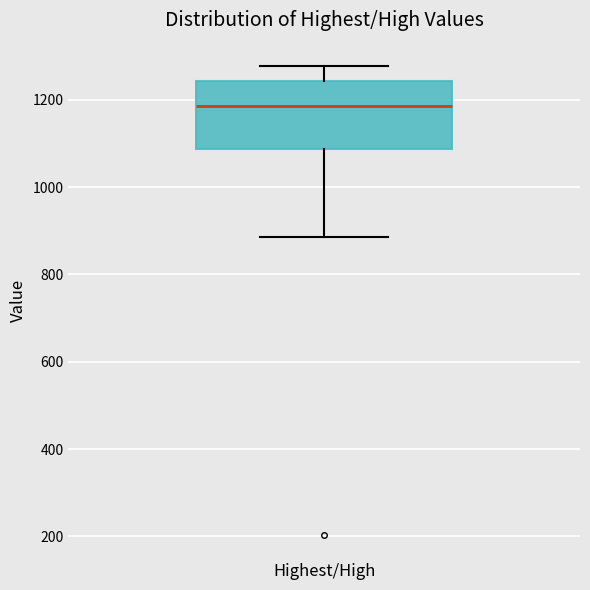

Transcribe this box plot: give where the median line is, the range the box spans, and where the two whiskers end, as read against the y-axis. The values are not printed on the chart, so give them approximately, as read against the axis.

median 1180, box 1080 to 1240, whiskers 880 to 1280